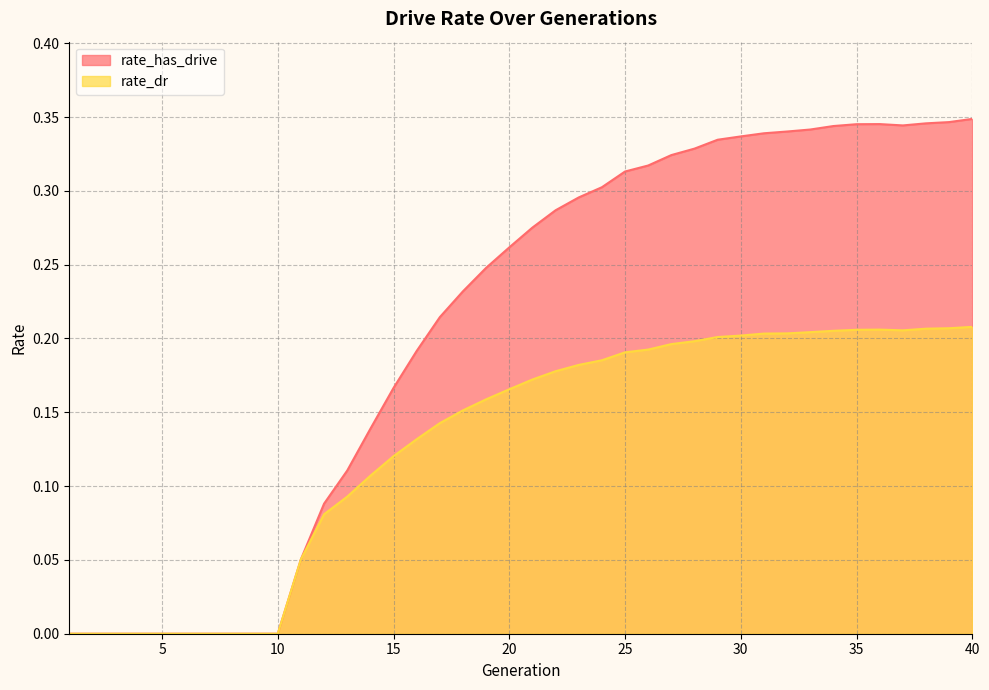

Where is the first local minimum for rate_dr?

37